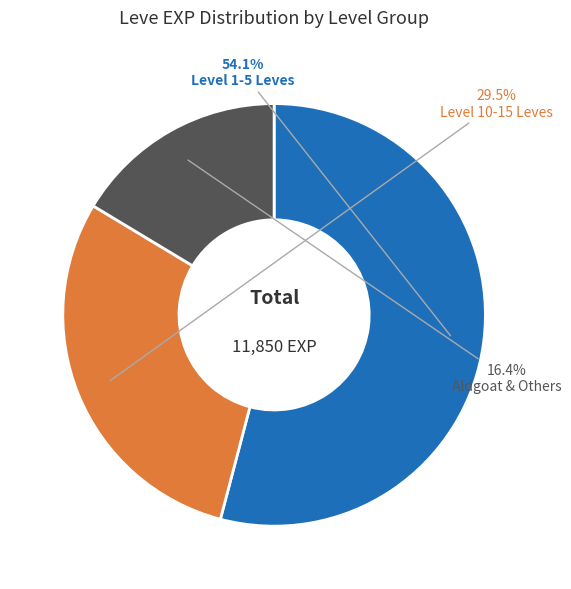

Is there a majority slice in this chart?

Yes